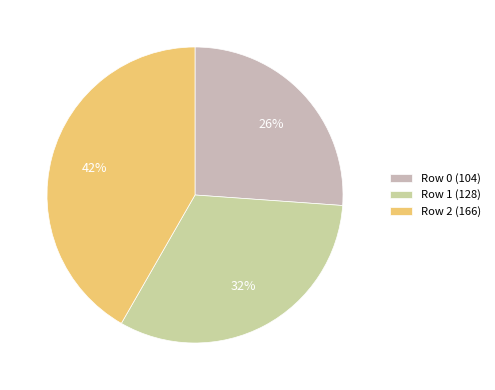

To the nearest percent, what percentage of the pie is Row 0 (104)?

26%